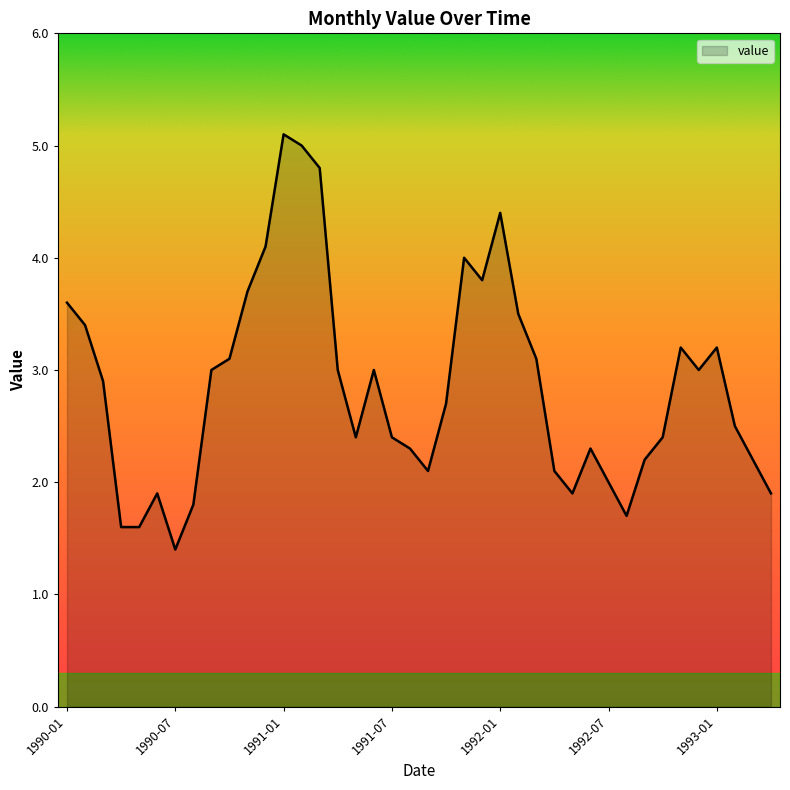

What is the minimum value shown in the chart?

1.4